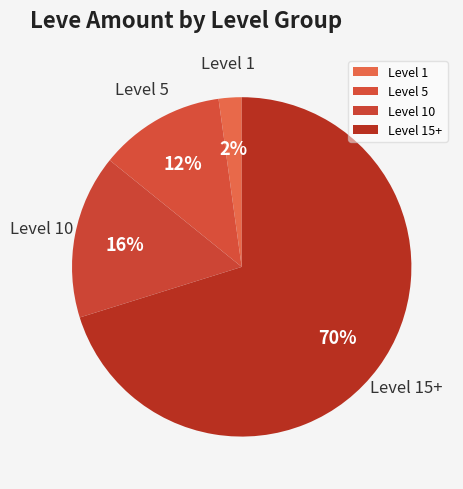

The Level 5 slice represents 12% of the pie. True or false?

True